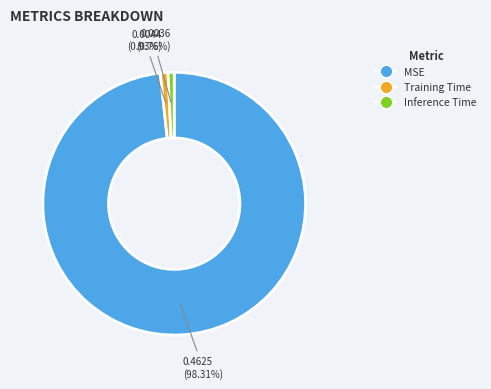

How many segments does this pie chart have?

3